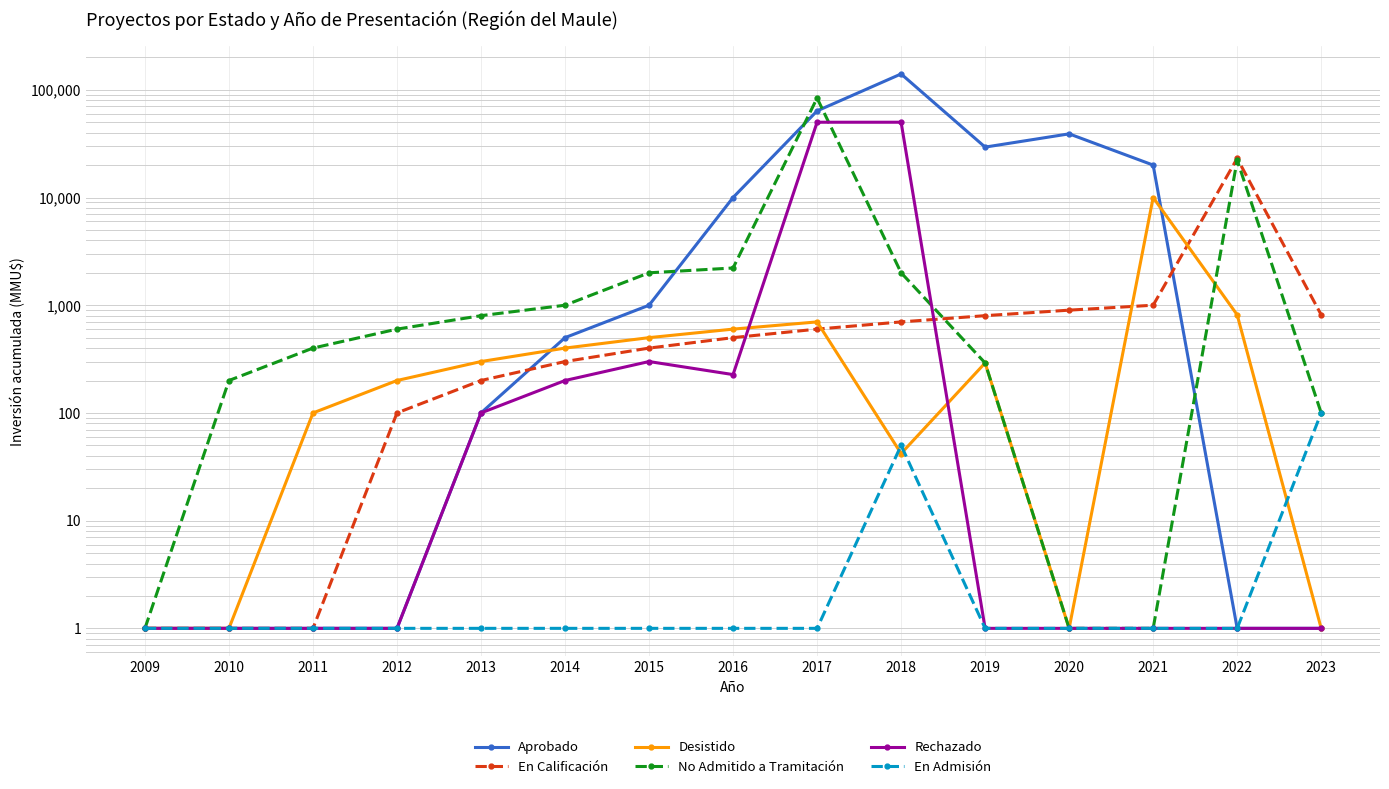

How many interior local peaks does the En Admisión series have?

1